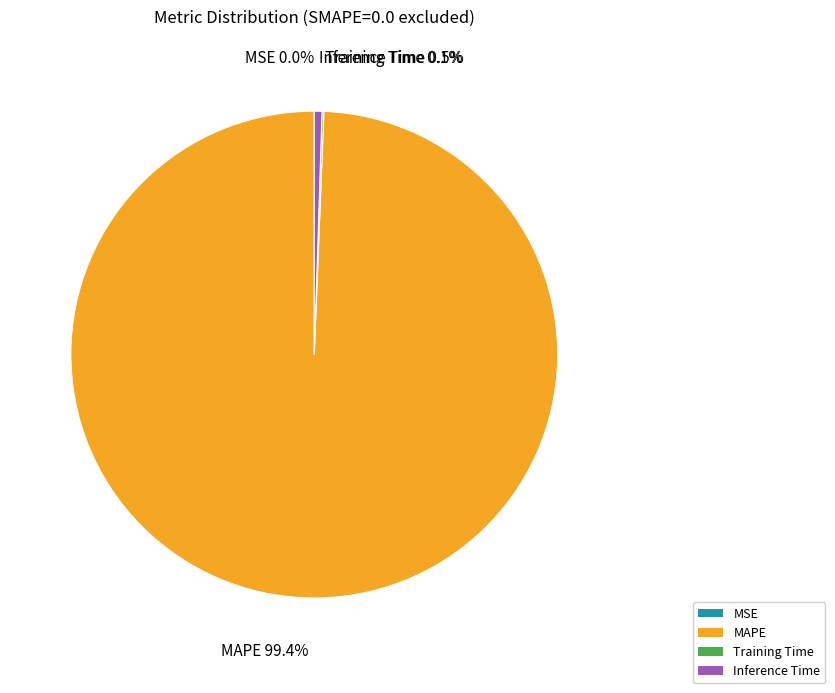

Which slice is the largest?

MAPE